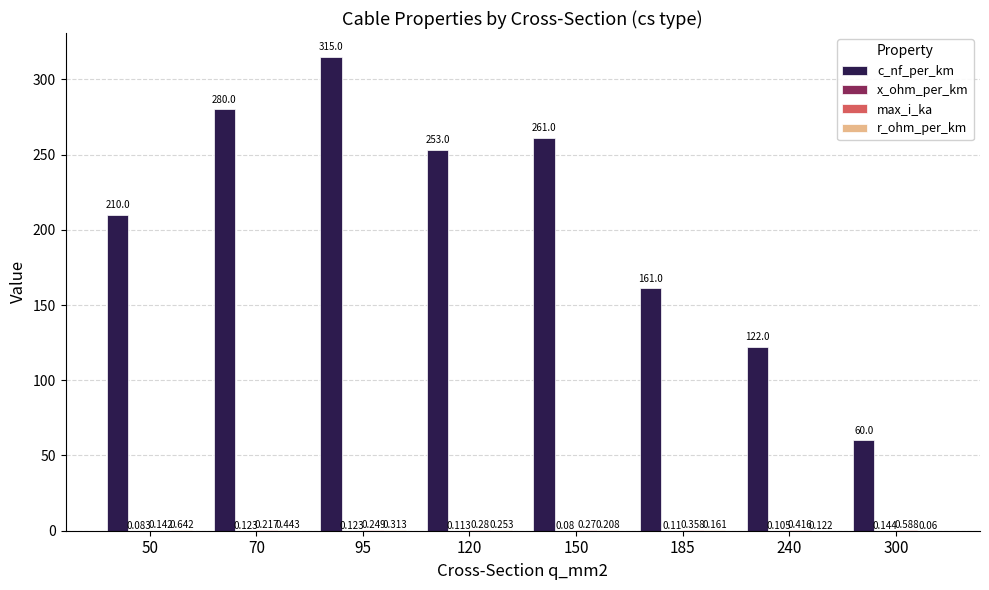

Which series has the largest total across all categories?

c_nf_per_km